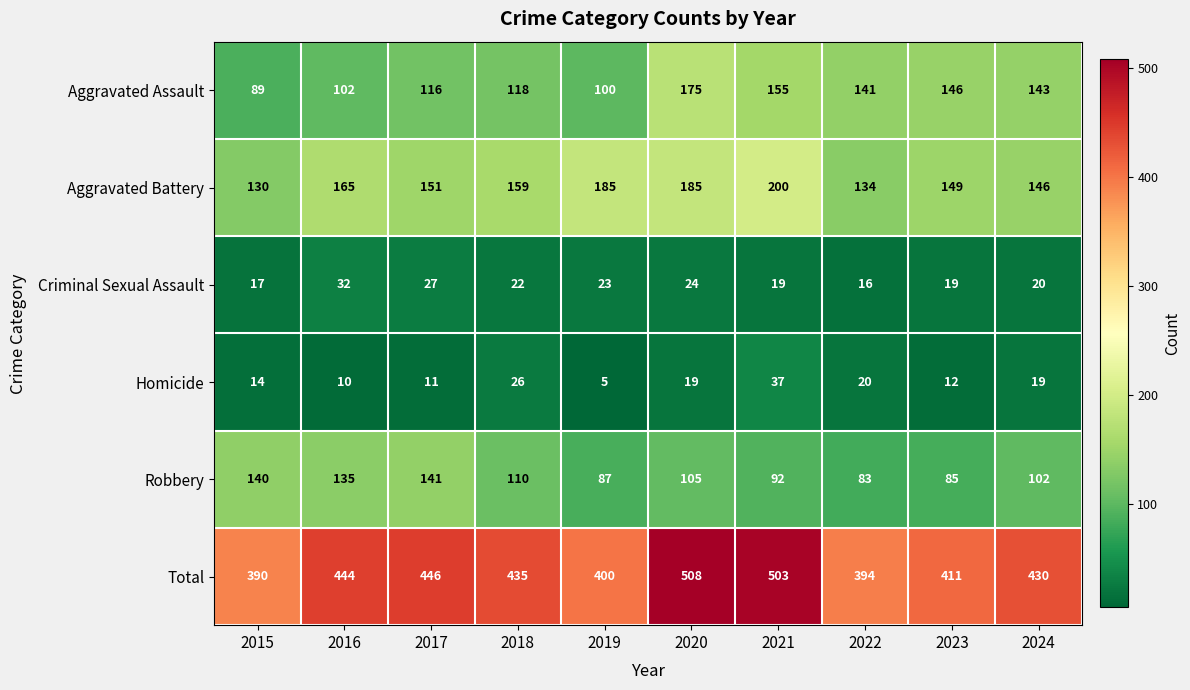

True or false: Total has a value of 209 at 2022.

False